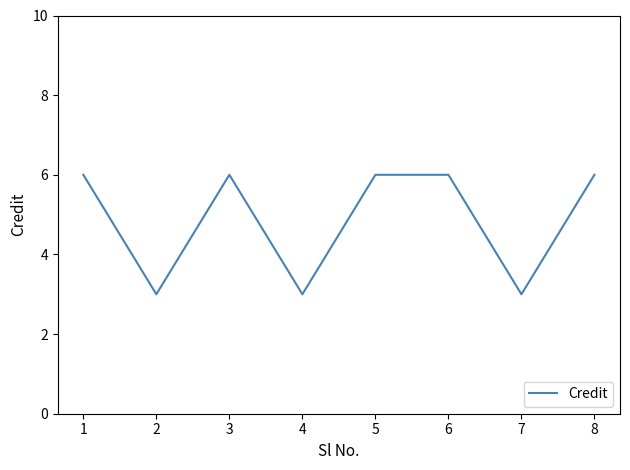

What is the sum of all values?

39